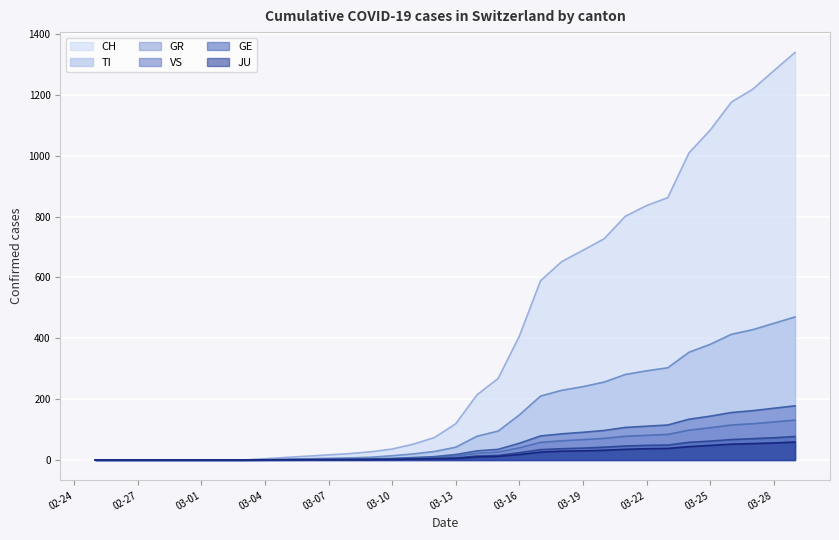

Which label corresponds to the largest value in the chart?

2020-03-29